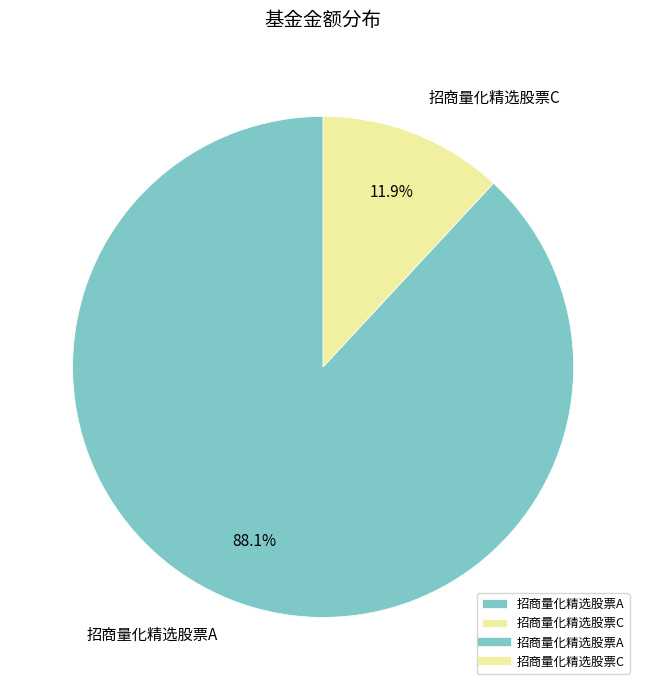

Is it true that 招商量化精选股票C is 21% of the pie?

False